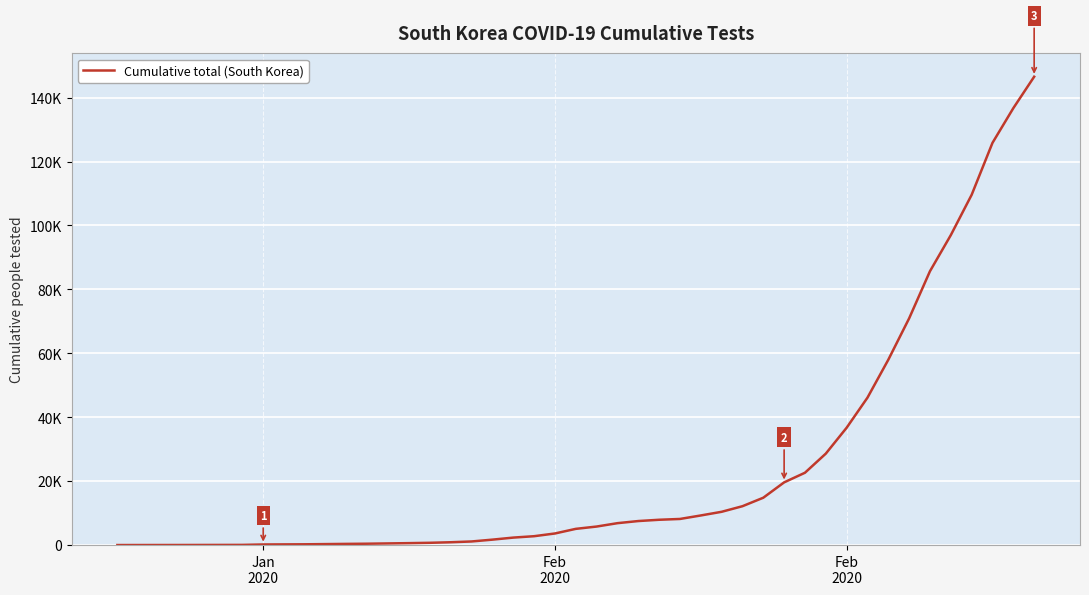

Does the chart have visible grid lines?

Yes